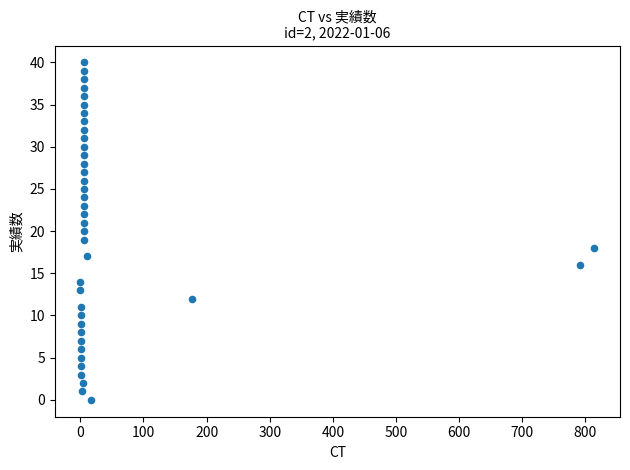

What is the range of Y values (max minus min)?

40